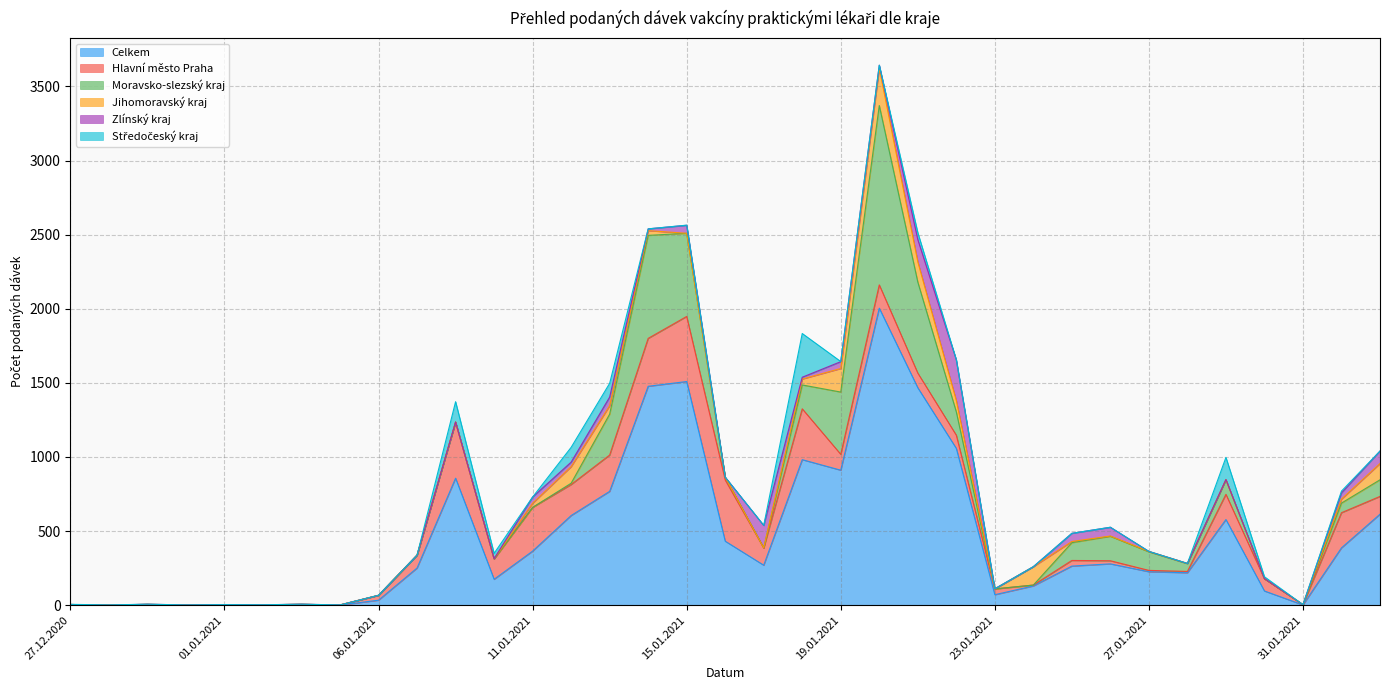

What is the greatest value displayed?

2004